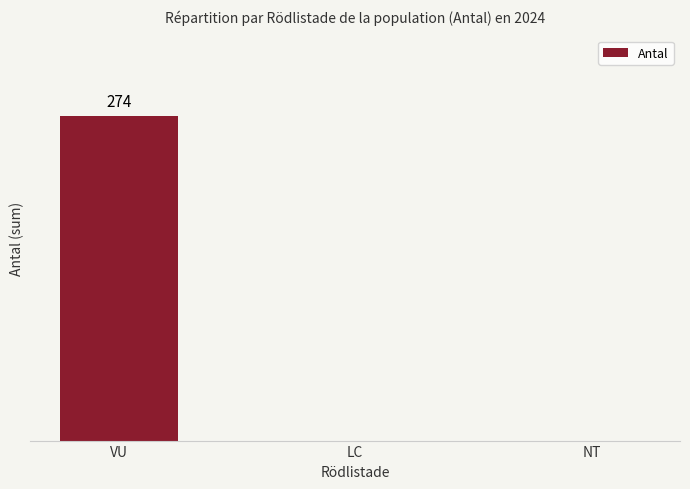

How many values are between 0 and 274?

3